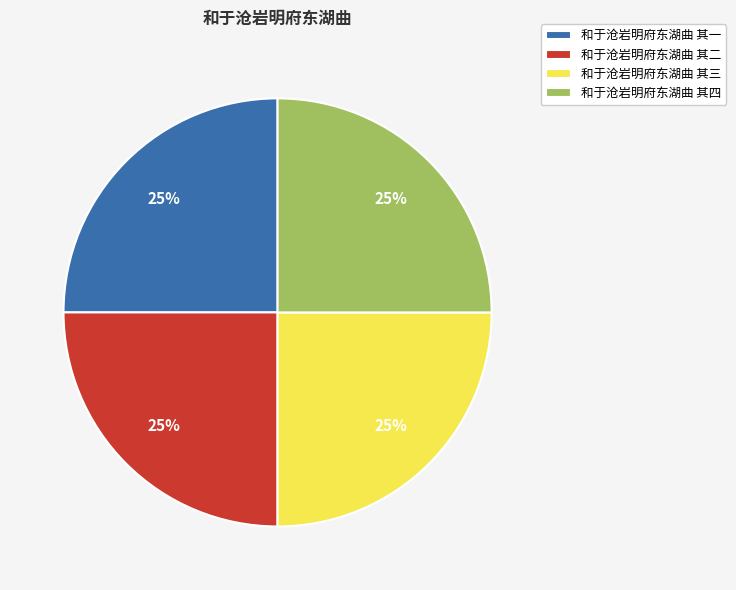

How many slices are in this pie chart?

4